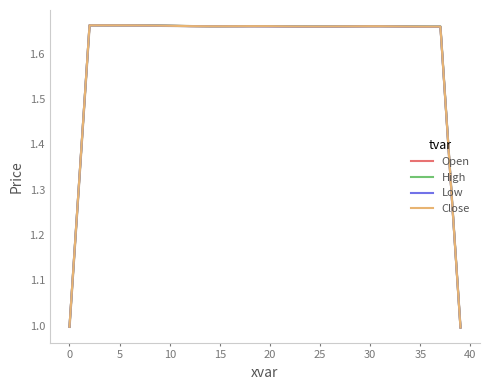

The Open series shows 0.4 at 38. True or false?

False